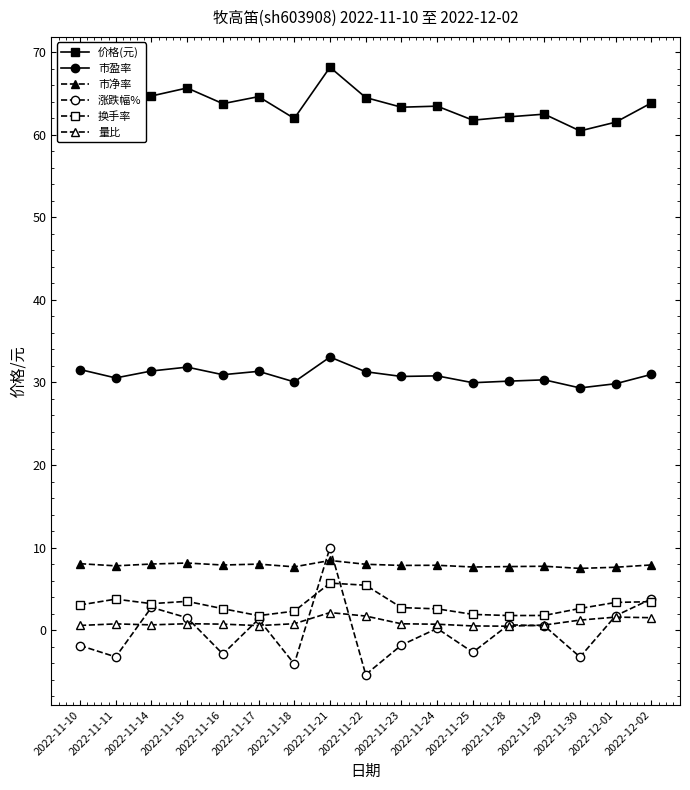

List the labels in order of 市盈率 value, largest first.

2022-11-21, 2022-11-15, 2022-11-10, 2022-11-14, 2022-11-17, 2022-11-22, 2022-12-02, 2022-11-16, 2022-11-24, 2022-11-23, 2022-11-11, 2022-11-29, 2022-11-28, 2022-11-18, 2022-11-25, 2022-12-01, 2022-11-30